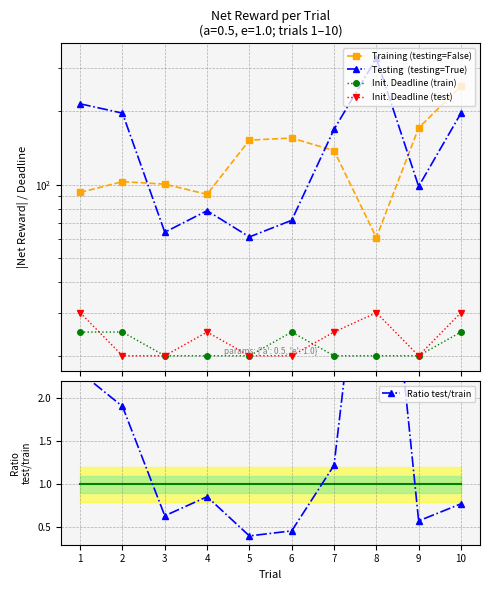

Count the number of categories in the chart.

10